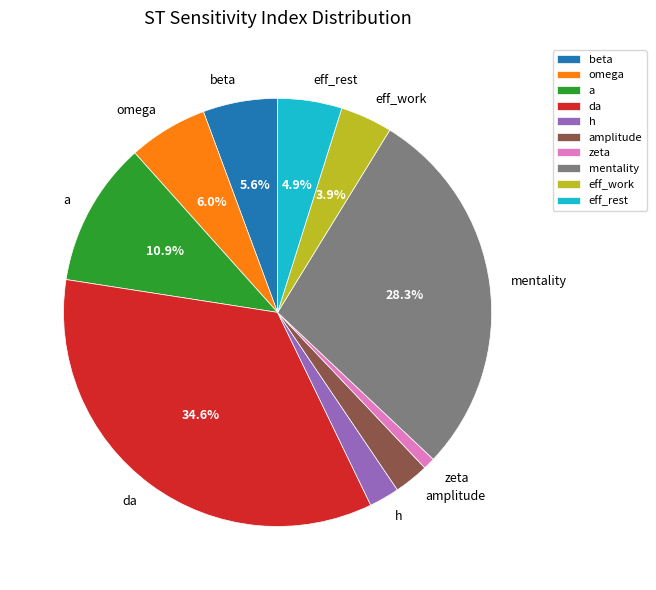

Does beta account for over 50% of the chart?

No